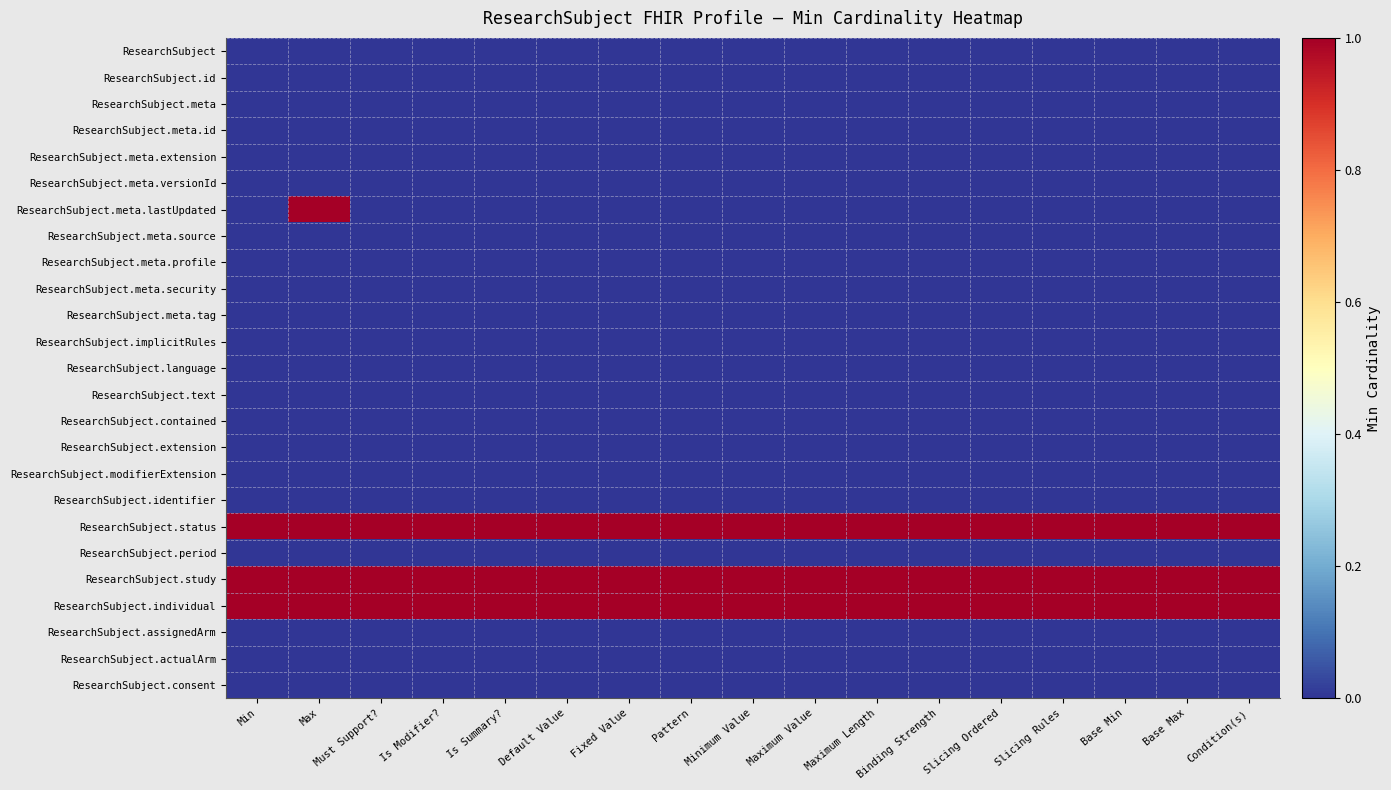

Rank the series at Default Value from highest to lowest value.

ResearchSubject.status, ResearchSubject.study, ResearchSubject.individual, ResearchSubject, ResearchSubject.id, ResearchSubject.meta, ResearchSubject.meta.id, ResearchSubject.meta.extension, ResearchSubject.meta.versionId, ResearchSubject.meta.lastUpdated, ResearchSubject.meta.source, ResearchSubject.meta.profile, ResearchSubject.meta.security, ResearchSubject.meta.tag, ResearchSubject.implicitRules, ResearchSubject.language, ResearchSubject.text, ResearchSubject.contained, ResearchSubject.extension, ResearchSubject.modifierExtension, ResearchSubject.identifier, ResearchSubject.period, ResearchSubject.assignedArm, ResearchSubject.actualArm, ResearchSubject.consent